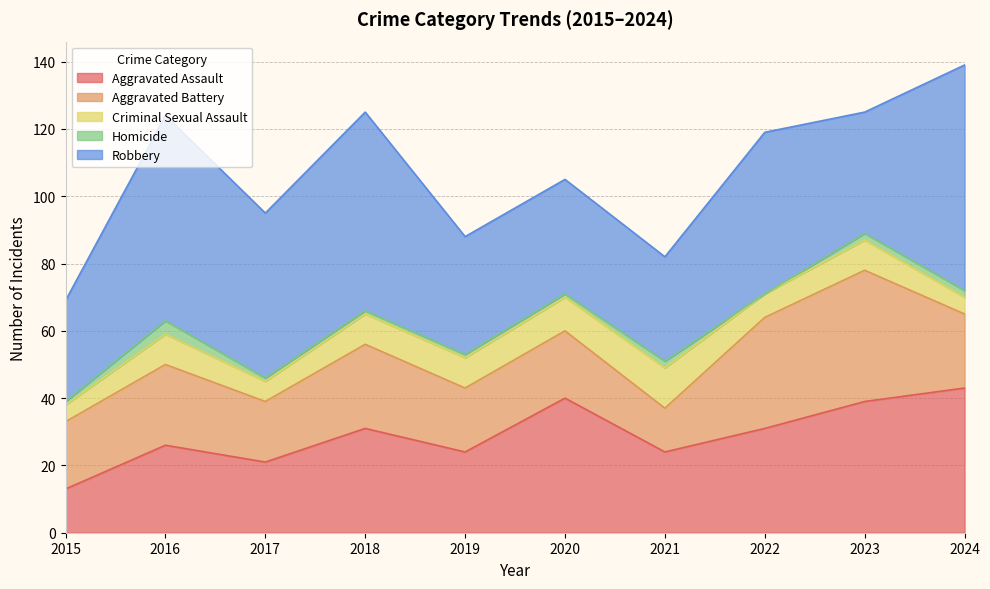

Which series has the largest total across all categories?

Robbery